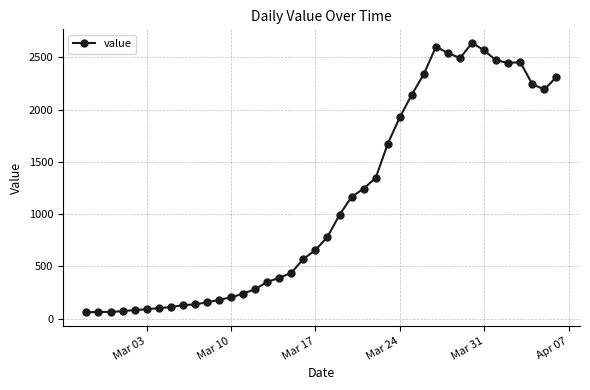

True or false: the data has more than 1 interior local peaks.

True